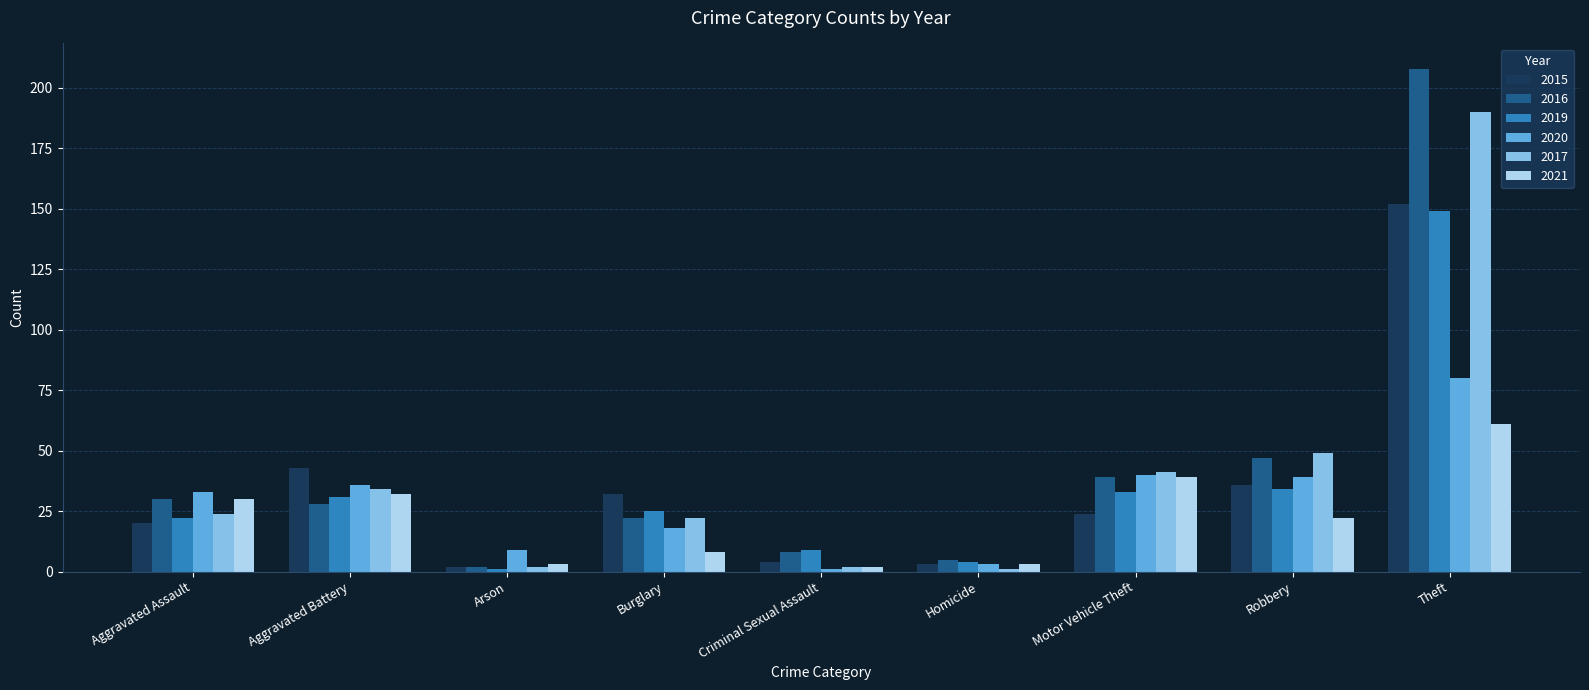

Reading left to right, list all the values displayed in this chart.

2015: Aggravated Assault=20	Aggravated Battery=43	Arson=2	Burglary=32	Criminal Sexual Assault=4	Homicide=3	Motor Vehicle Theft=24	Robbery=36	Theft=152
2016: Aggravated Assault=30	Aggravated Battery=28	Arson=2	Burglary=22	Criminal Sexual Assault=8	Homicide=5	Motor Vehicle Theft=39	Robbery=47	Theft=208
2019: Aggravated Assault=22	Aggravated Battery=31	Arson=1	Burglary=25	Criminal Sexual Assault=9	Homicide=4	Motor Vehicle Theft=33	Robbery=34	Theft=149
2020: Aggravated Assault=33	Aggravated Battery=36	Arson=9	Burglary=18	Criminal Sexual Assault=1	Homicide=3	Motor Vehicle Theft=40	Robbery=39	Theft=80
2017: Aggravated Assault=24	Aggravated Battery=34	Arson=2	Burglary=22	Criminal Sexual Assault=2	Homicide=1	Motor Vehicle Theft=41	Robbery=49	Theft=190
2021: Aggravated Assault=30	Aggravated Battery=32	Arson=3	Burglary=8	Criminal Sexual Assault=2	Homicide=3	Motor Vehicle Theft=39	Robbery=22	Theft=61